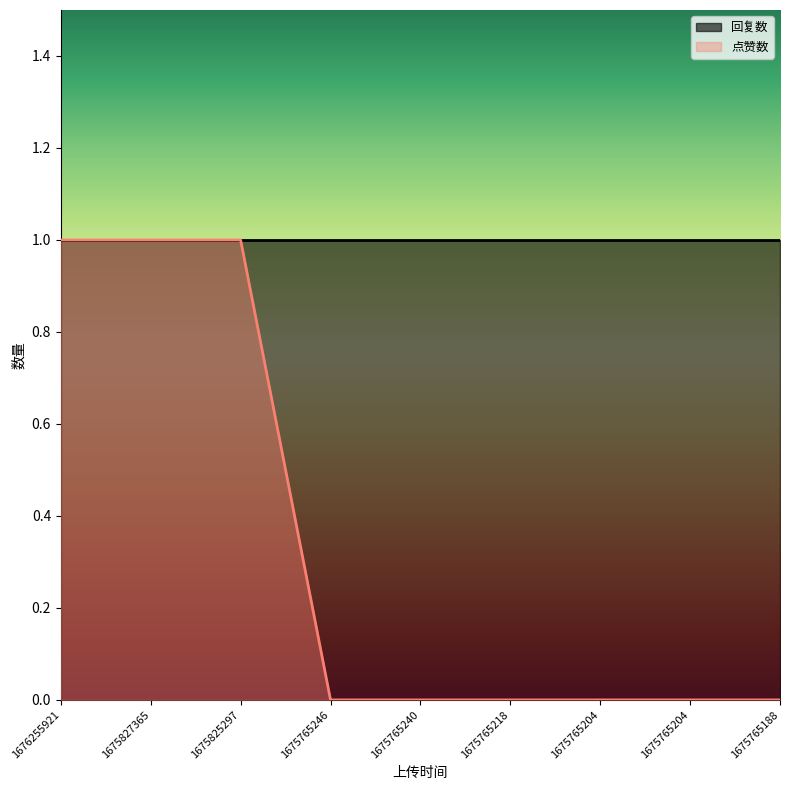

Which label corresponds to the smallest value in the chart?

1675765246